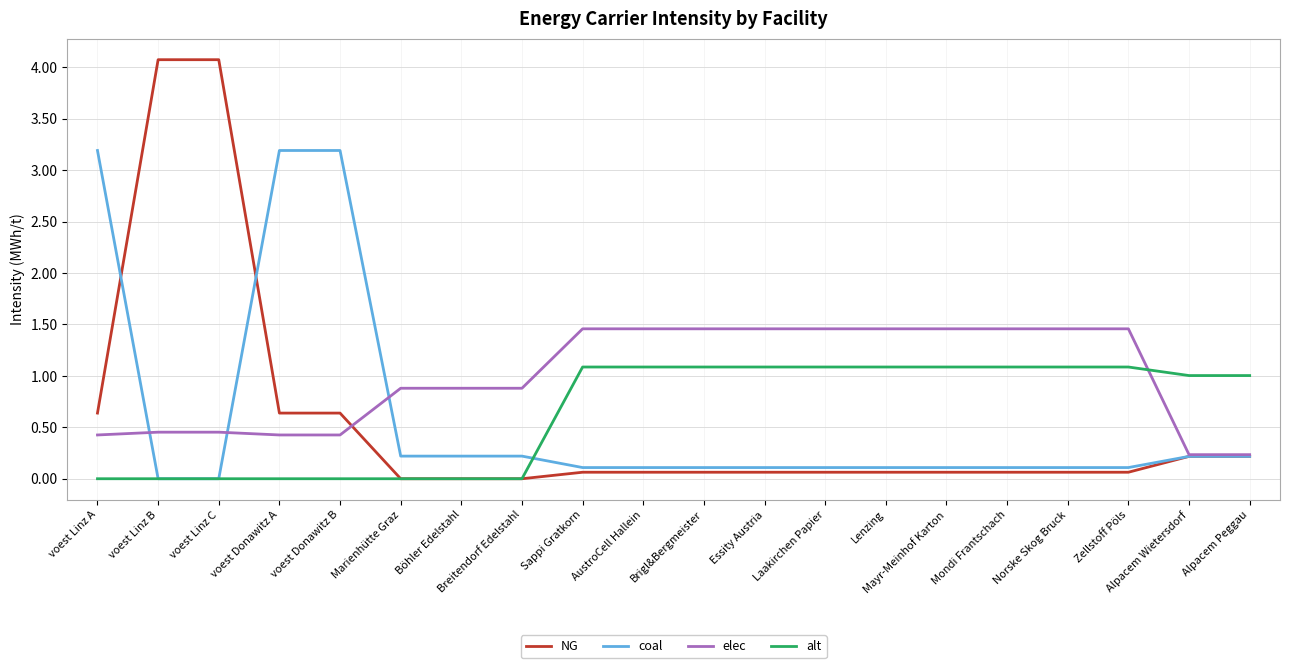

What position from the left is voest Donawitz B?

5